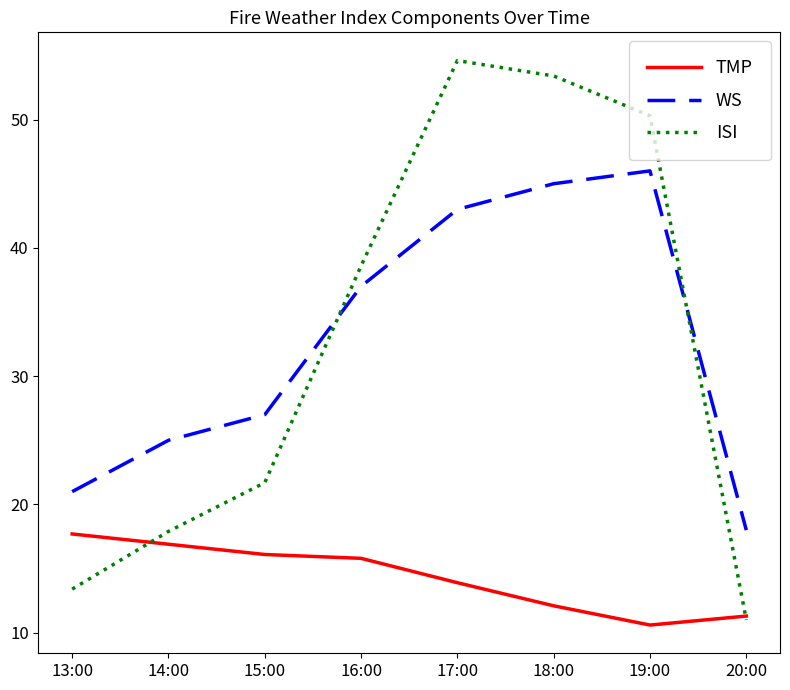

Reading right to left, extract all data points from this chart.

TMP: 11.3	10.6	12.1	13.9	15.8	16.1	16.9	17.7
WS: 18.0	46.0	45.0	43.0	37.0	27.0	25.0	21.0
ISI: 11.0	50.3	53.4	54.6	38.6	21.7	17.9	13.4